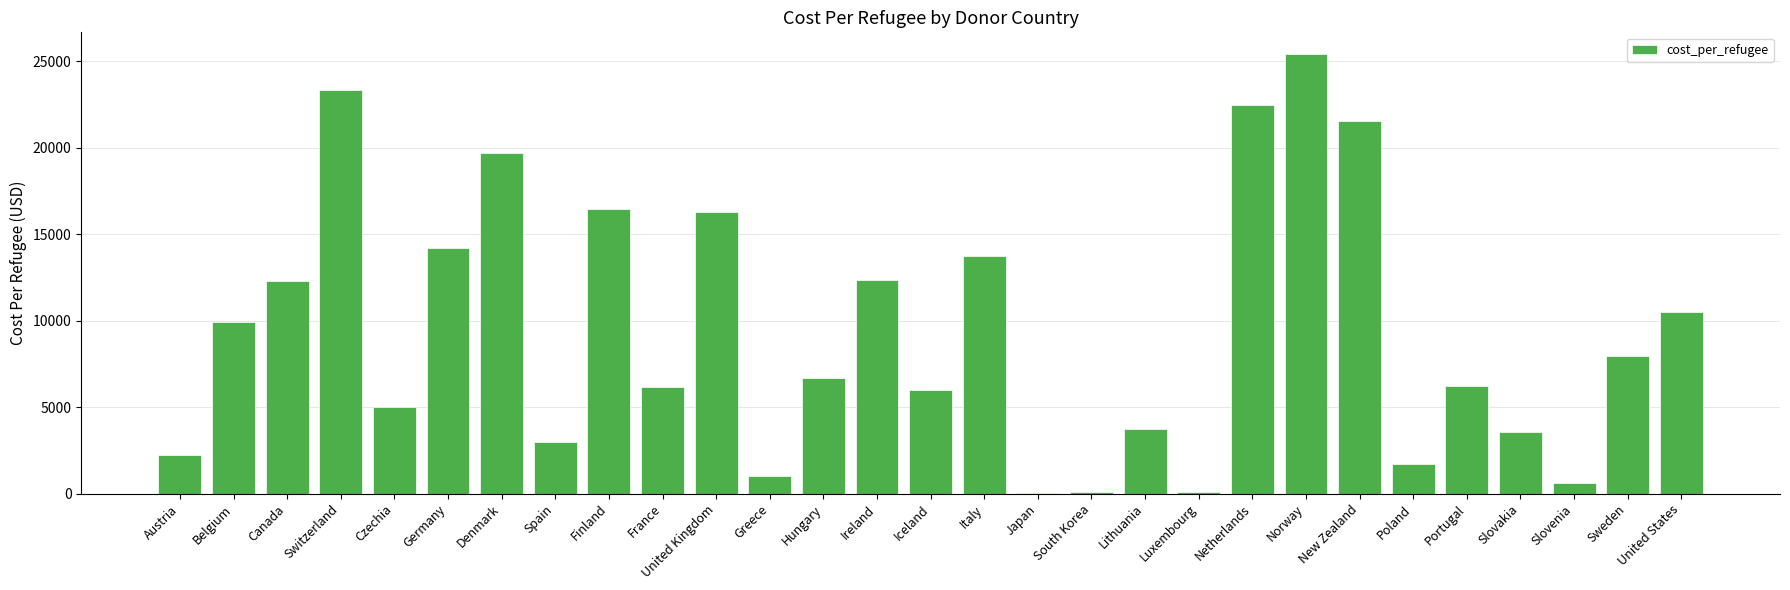

What is the change in value from Belgium to United States?

+585.9